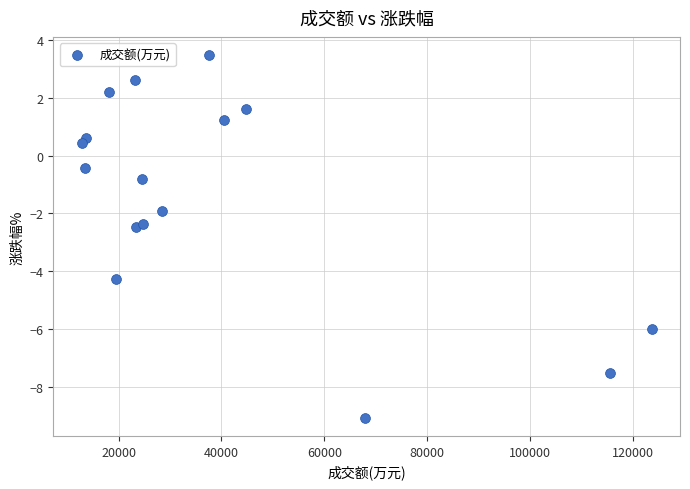

What is the range of X values (max minus min)?

110792.0